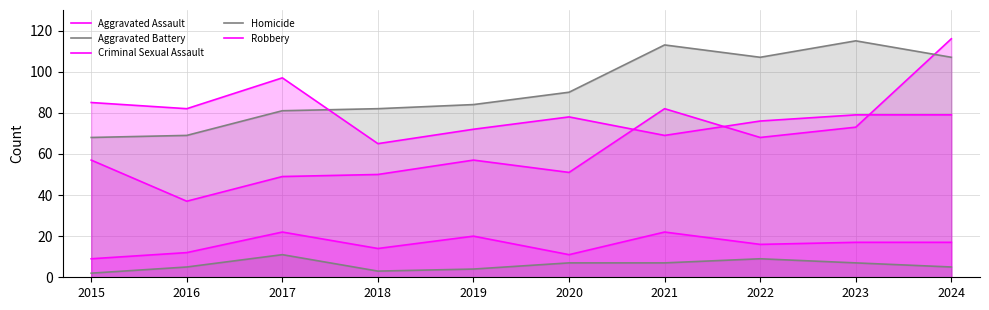

True or false: Aggravated Battery and Robbery intersect in this chart.

True